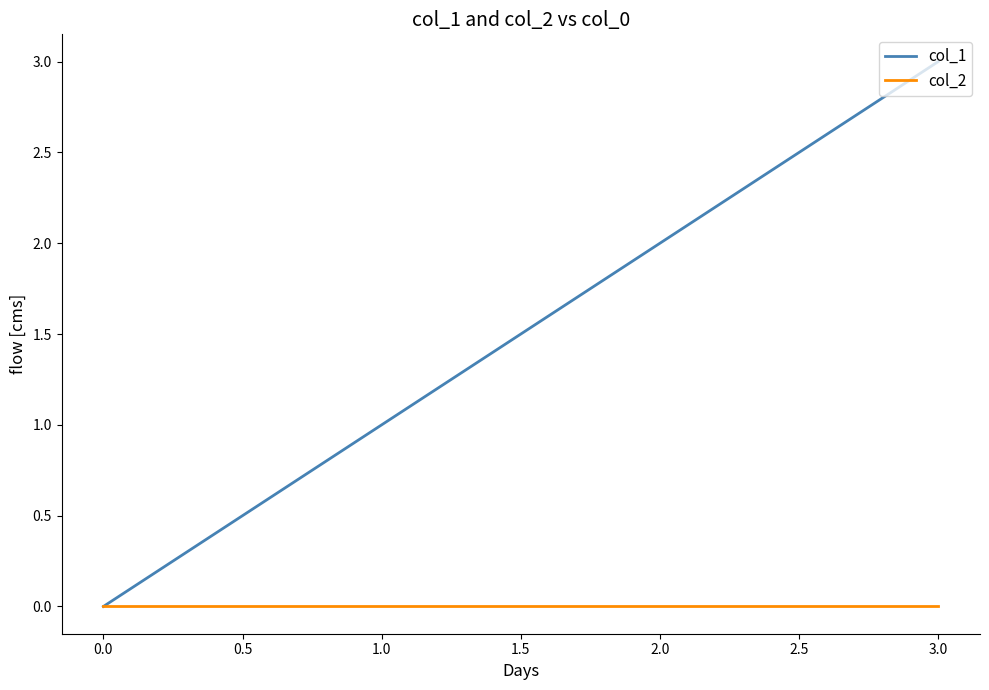

What is the greatest value displayed?

3